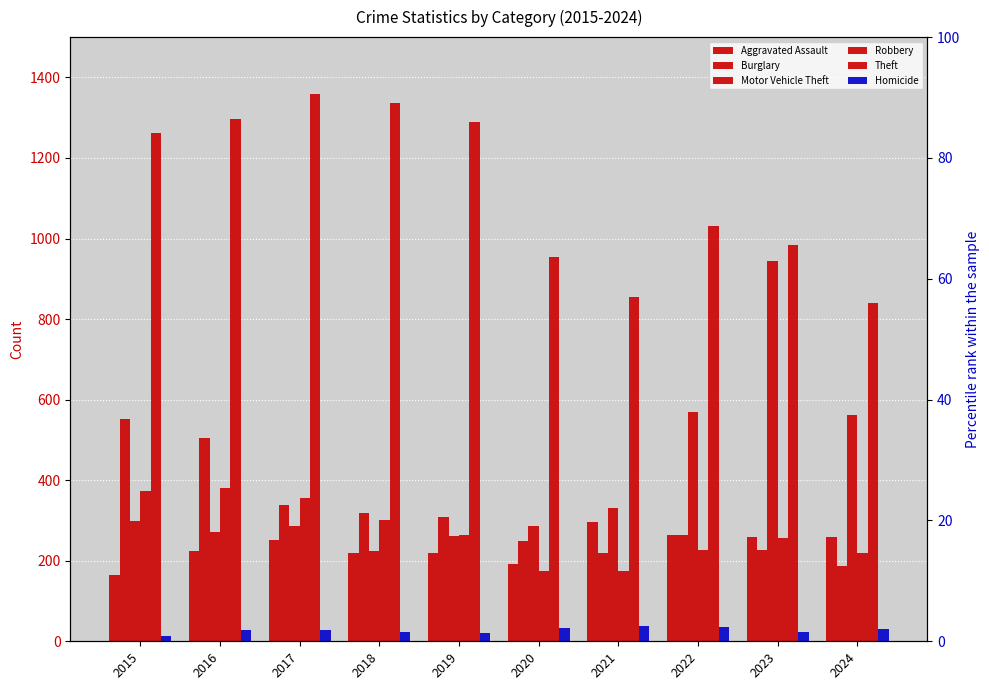

What is the difference between the maximum and minimum values in the Aggravated Assault series?

131